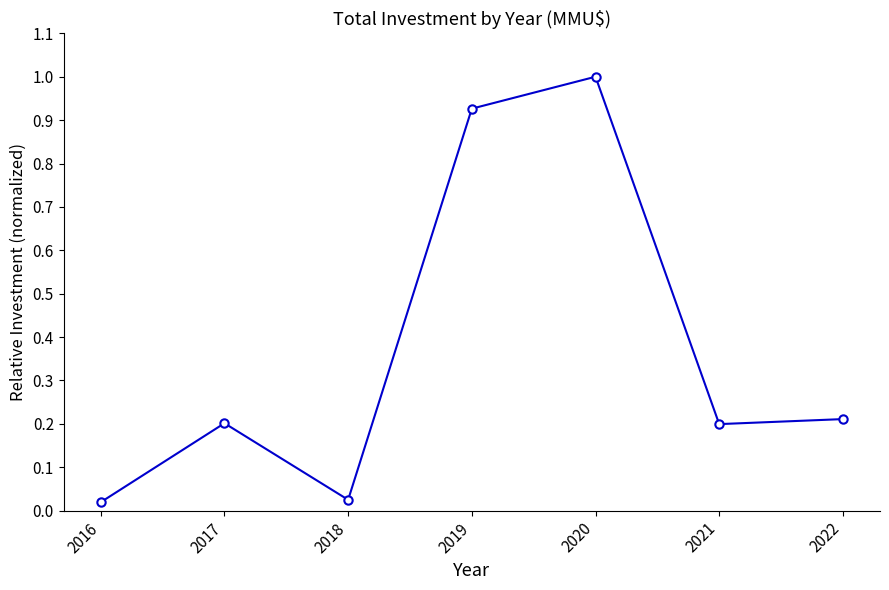

What is the greatest value displayed?

1.0